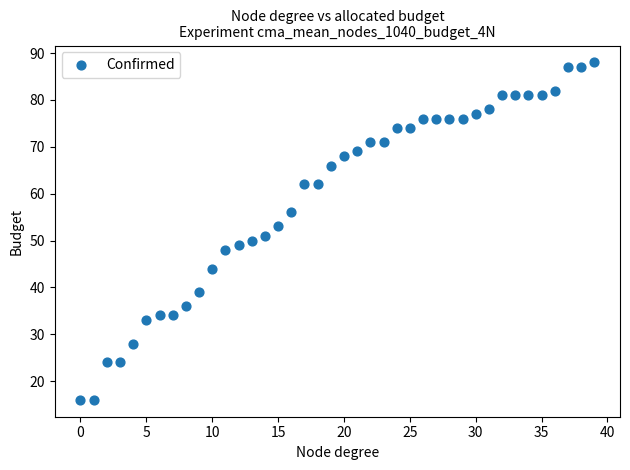

What is the range of Y values (max minus min)?

72